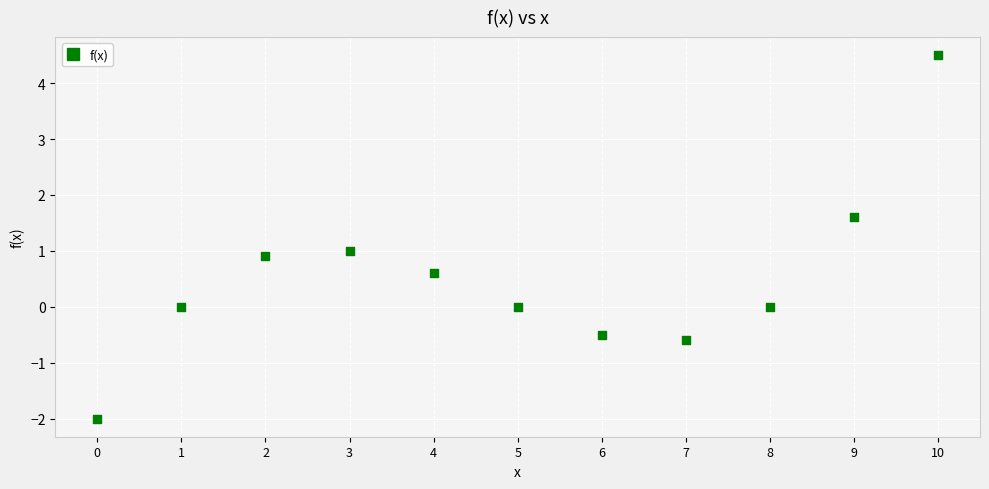

What is the range of Y values (max minus min)?

6.5